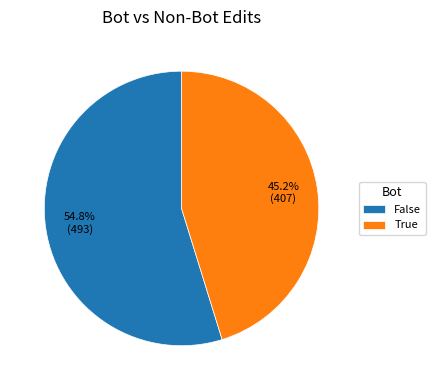

Is the sum of False and True greater than half?

Yes